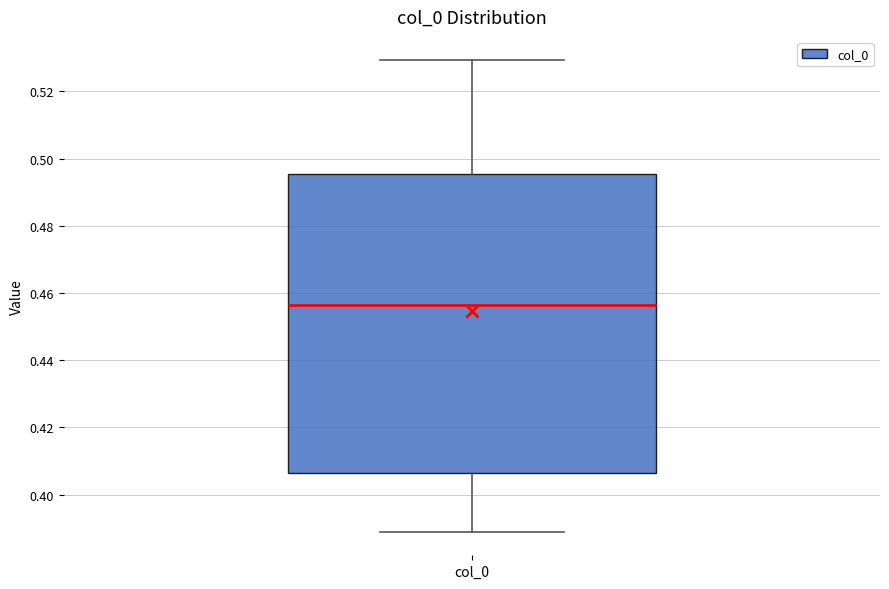

Where is the upper edge of the box for col_0 on the y-axis? The values are not printed on the chart, so give them approximately, as read against the axis.

0.496